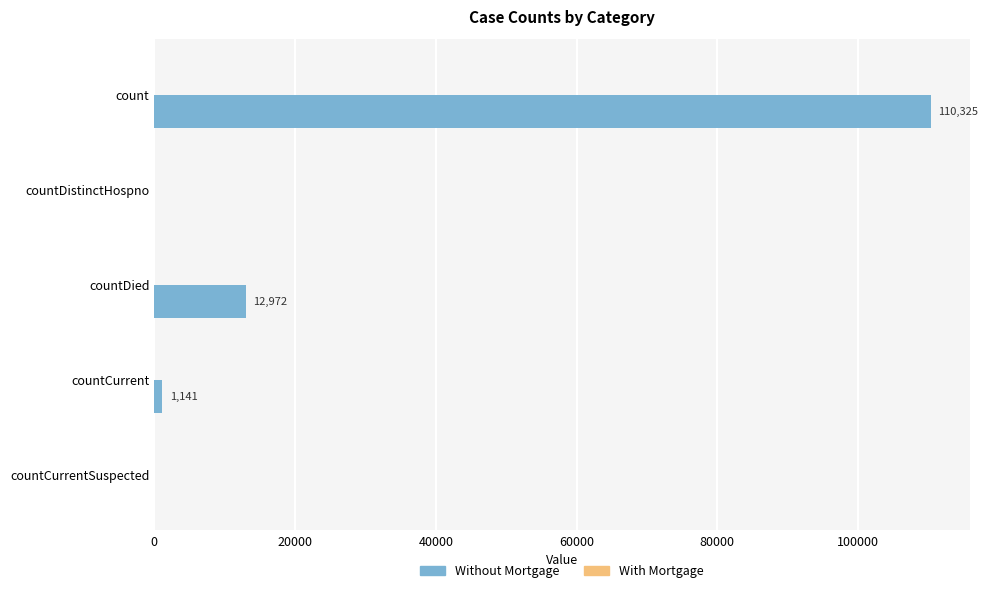

Read the value at countCurrent.

1141